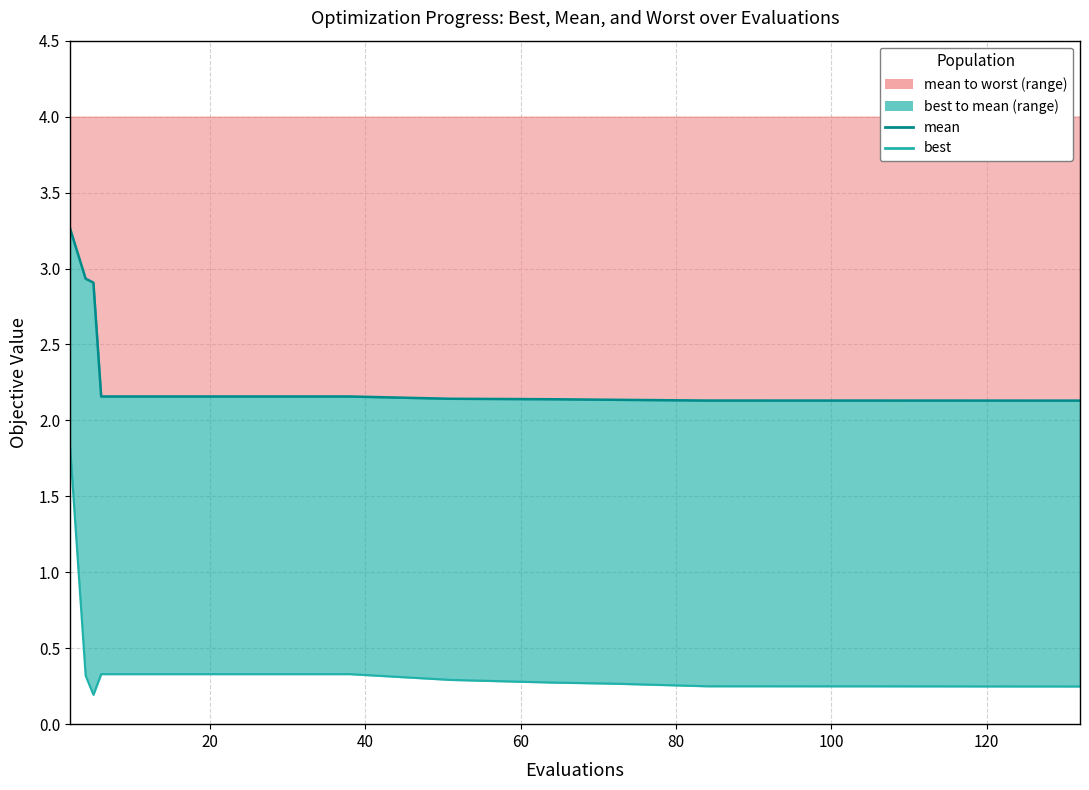

How many data points does each series have?

19